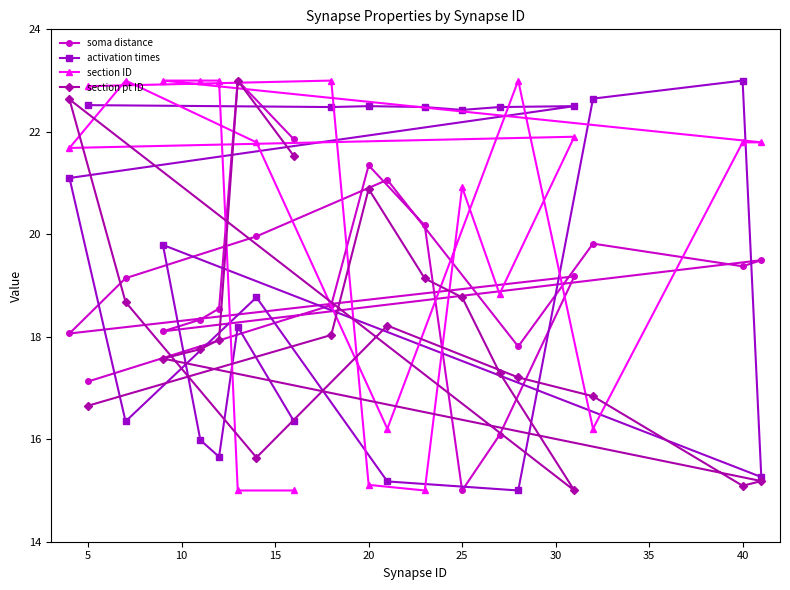

How many values in the section pt ID series are below 17?

6